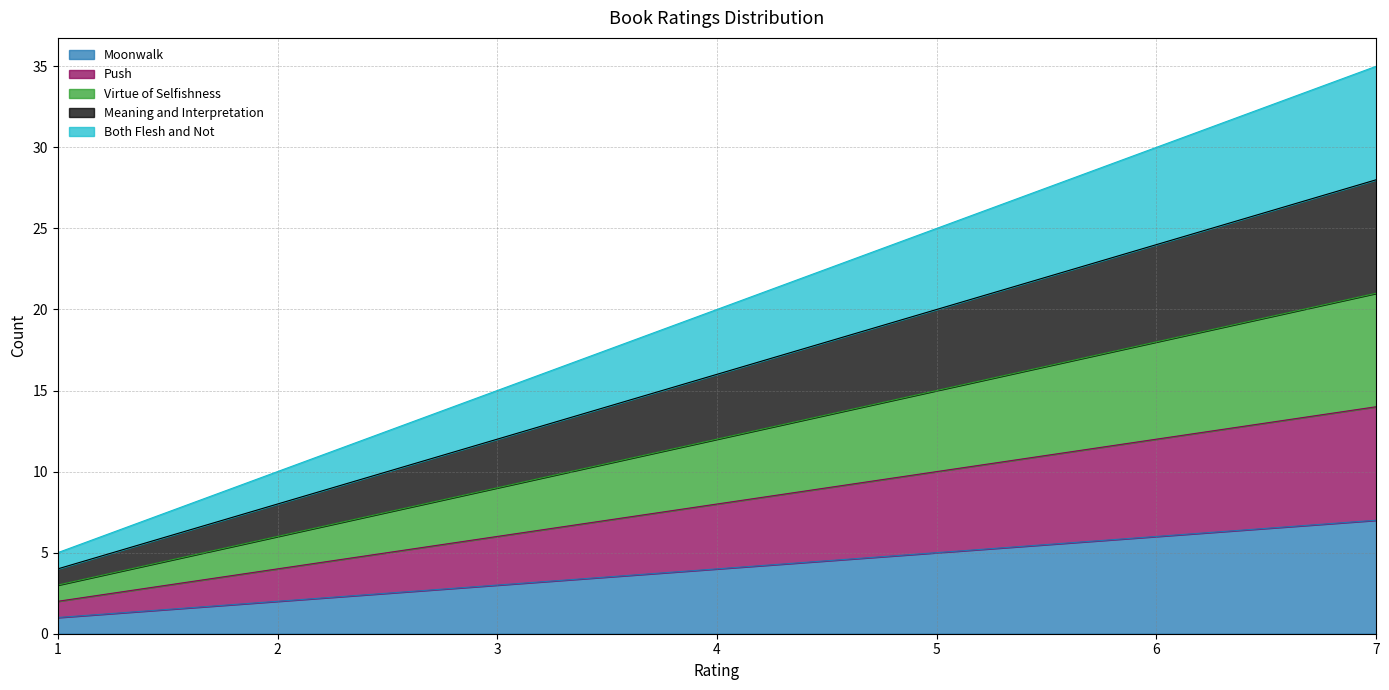

At 7, list the series in order from smallest to largest.

Moonwalk, Push, Virtue of Selfishness, Meaning and Interpretation, Both Flesh and Not